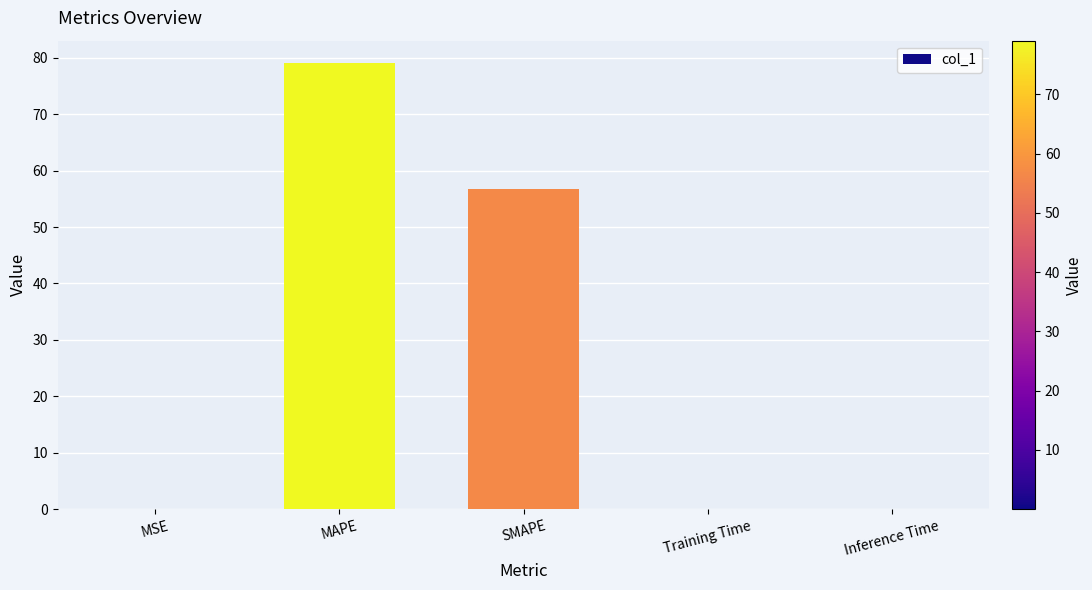

What is the change in value from MSE to SMAPE?

+56.7